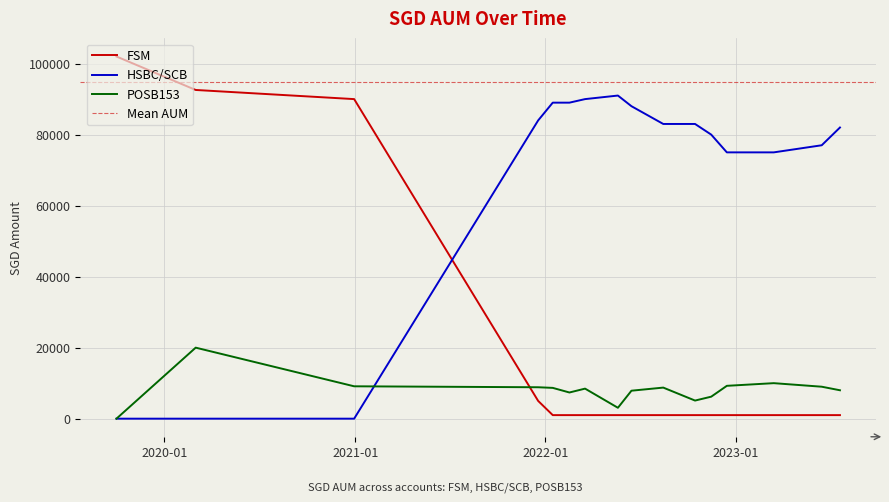

Which category has the highest value across all series?

2019-10-01